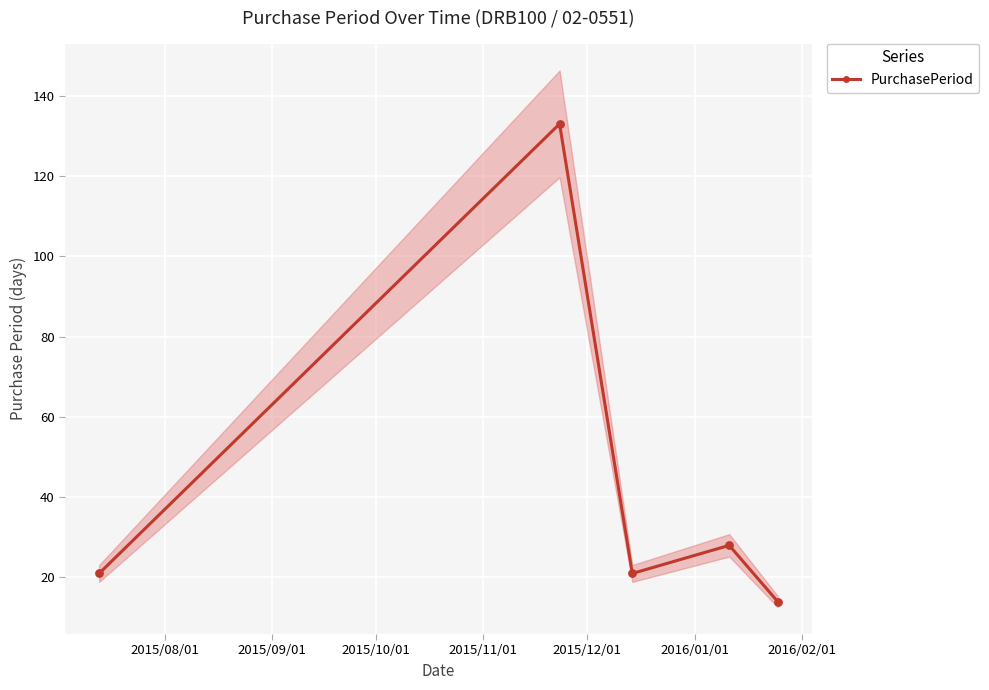

What is the value of the PurchasePeriod point at the 5th from the left?

14